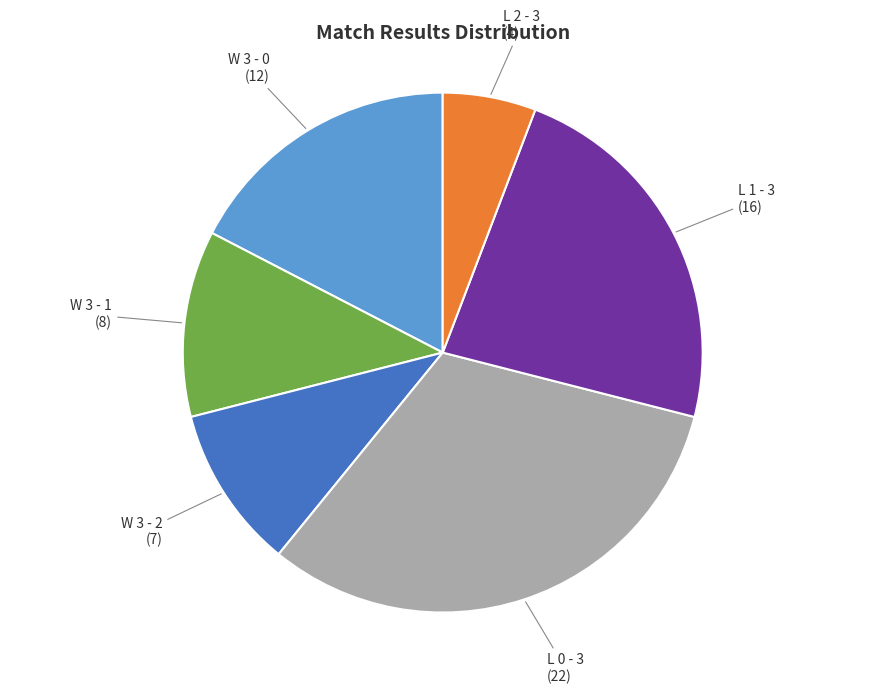

Which has a higher value, L 1 - 3 (16) or W 3 - 2 (7)?

L 1 - 3 (16)